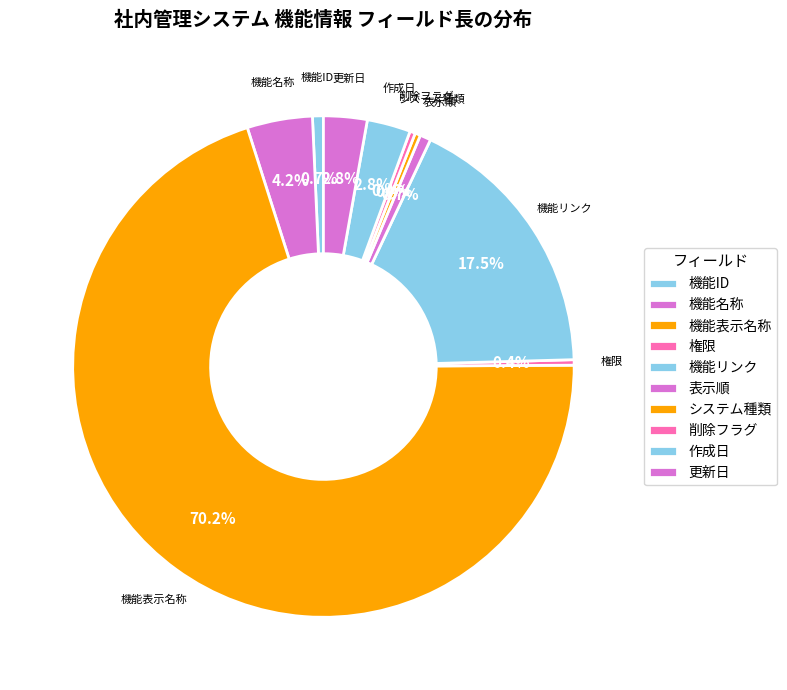

What is the smallest slice in the pie chart?

権限